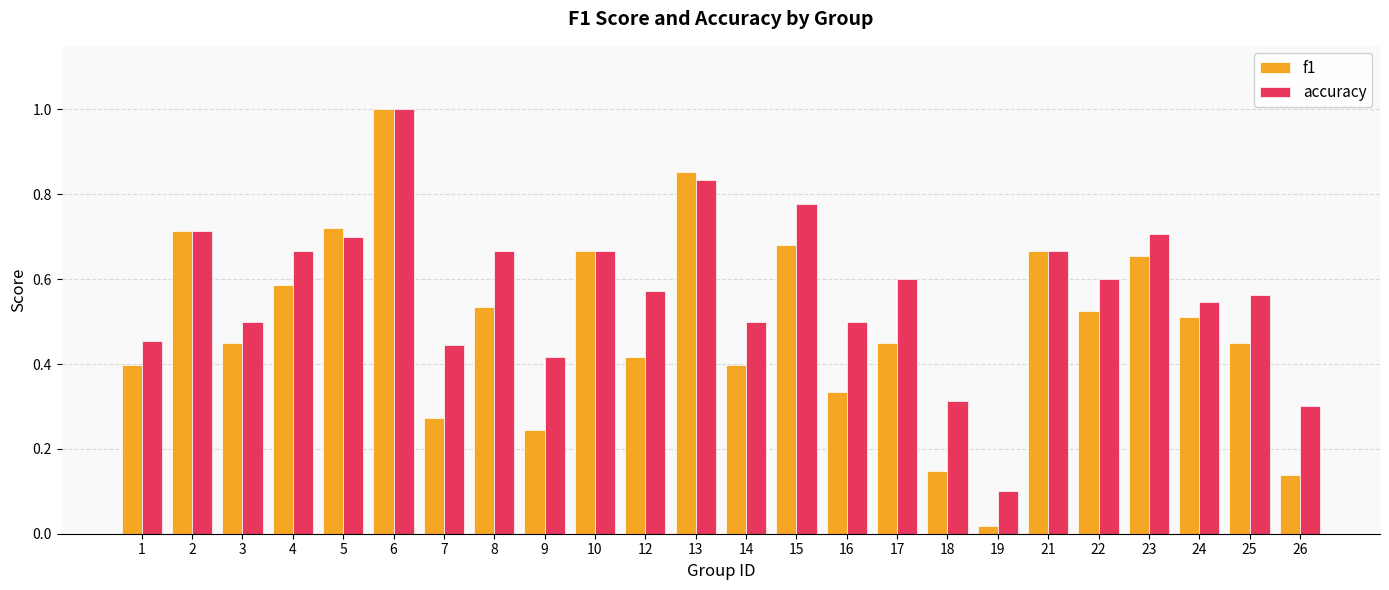

True or false: f1 has a value of 0.1 at 1.

False